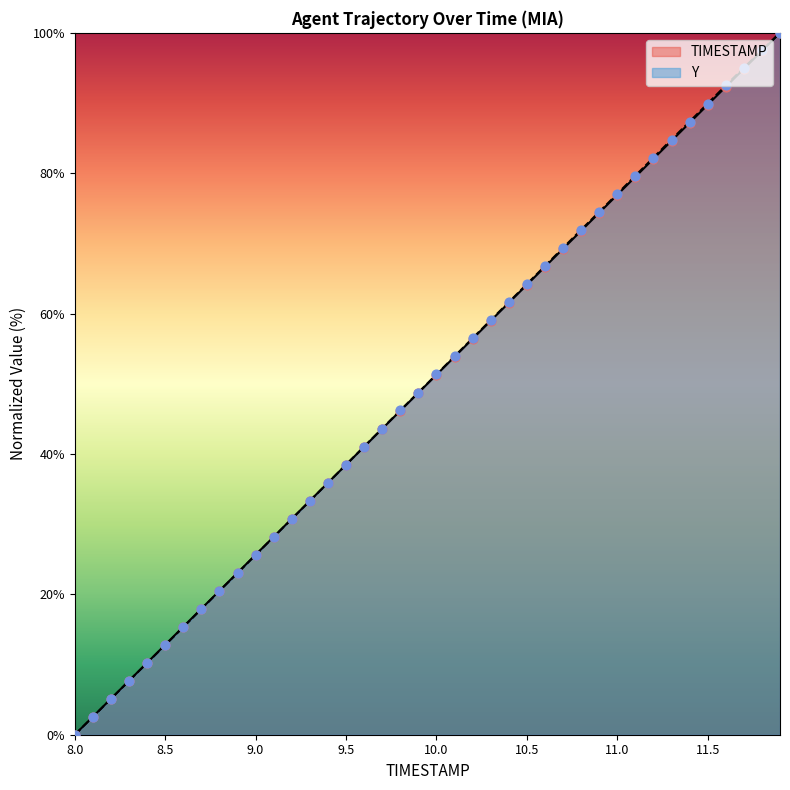

Which series has the largest total across all categories?

Y